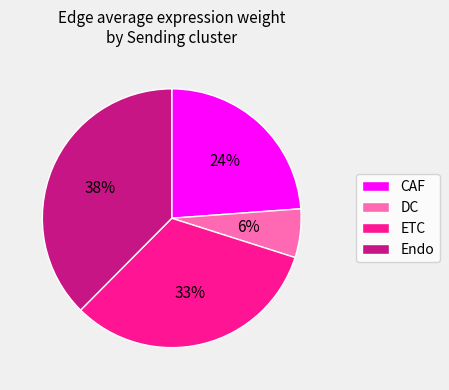

To the nearest percent, what is the combined percentage of CAF and DC?

30%